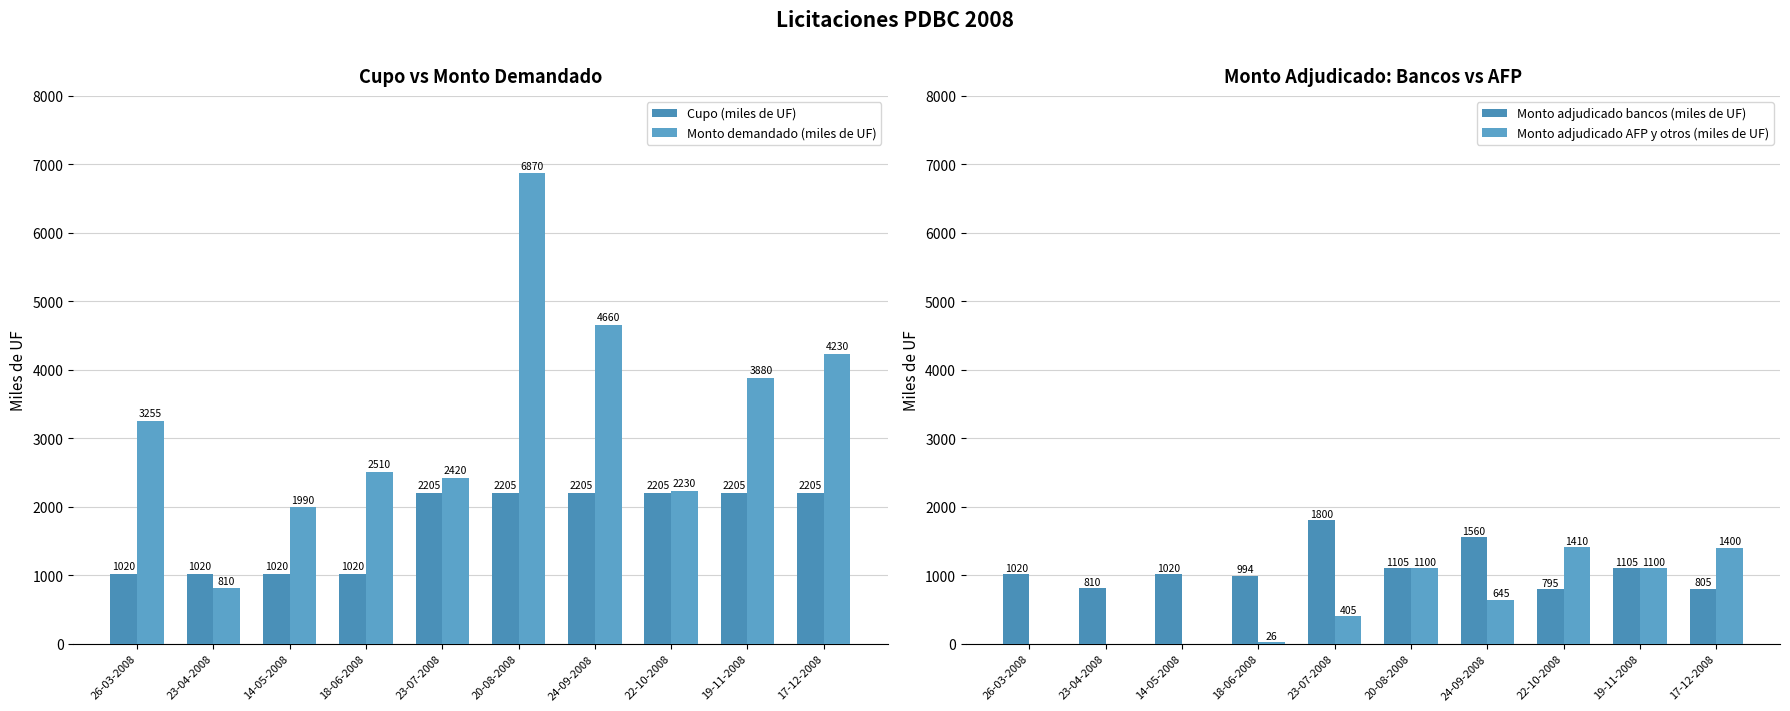

How many distinct data groups are displayed?

4